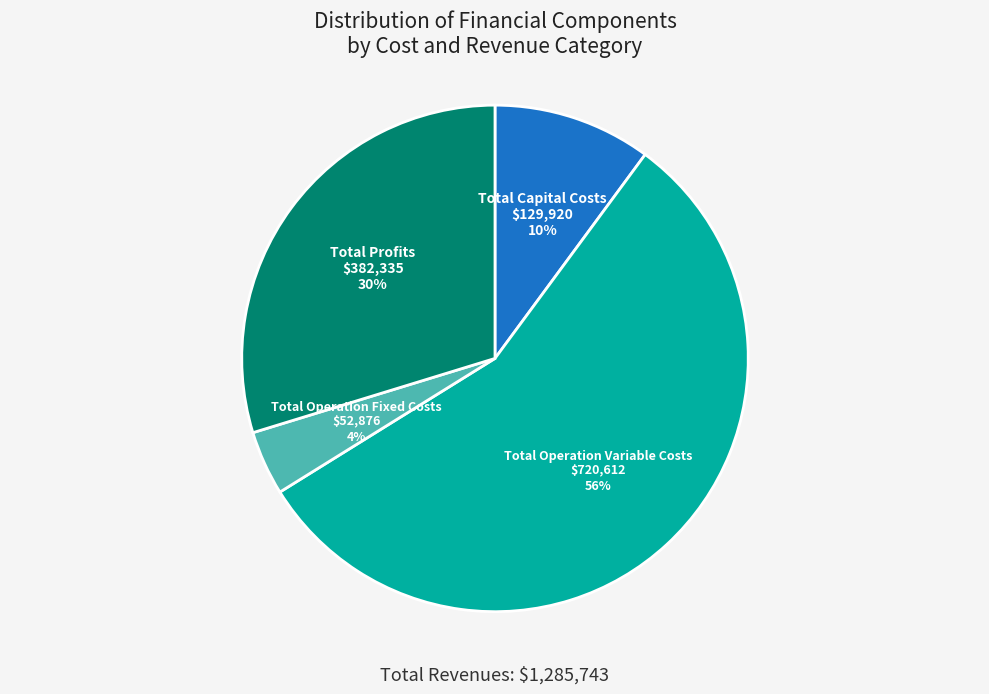

To the nearest percent, what is the difference between the largest and smallest slice percentages?

52%